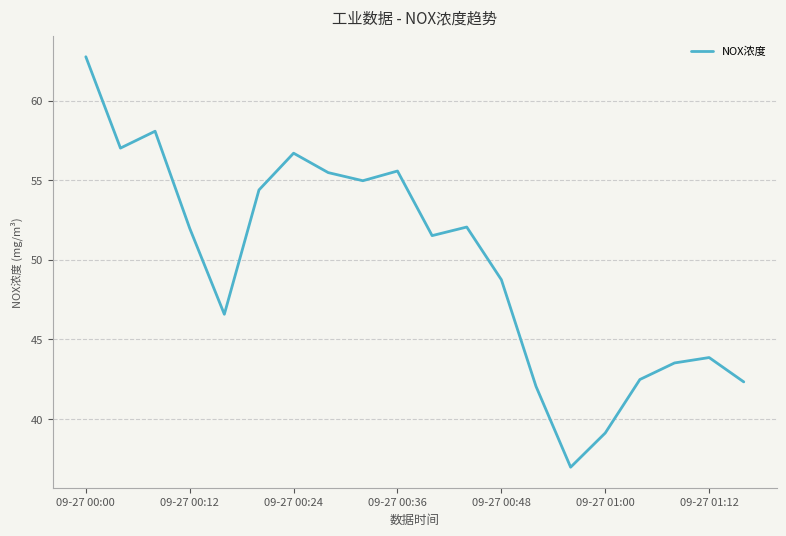

What is the difference between the maximum and minimum values?

25.8